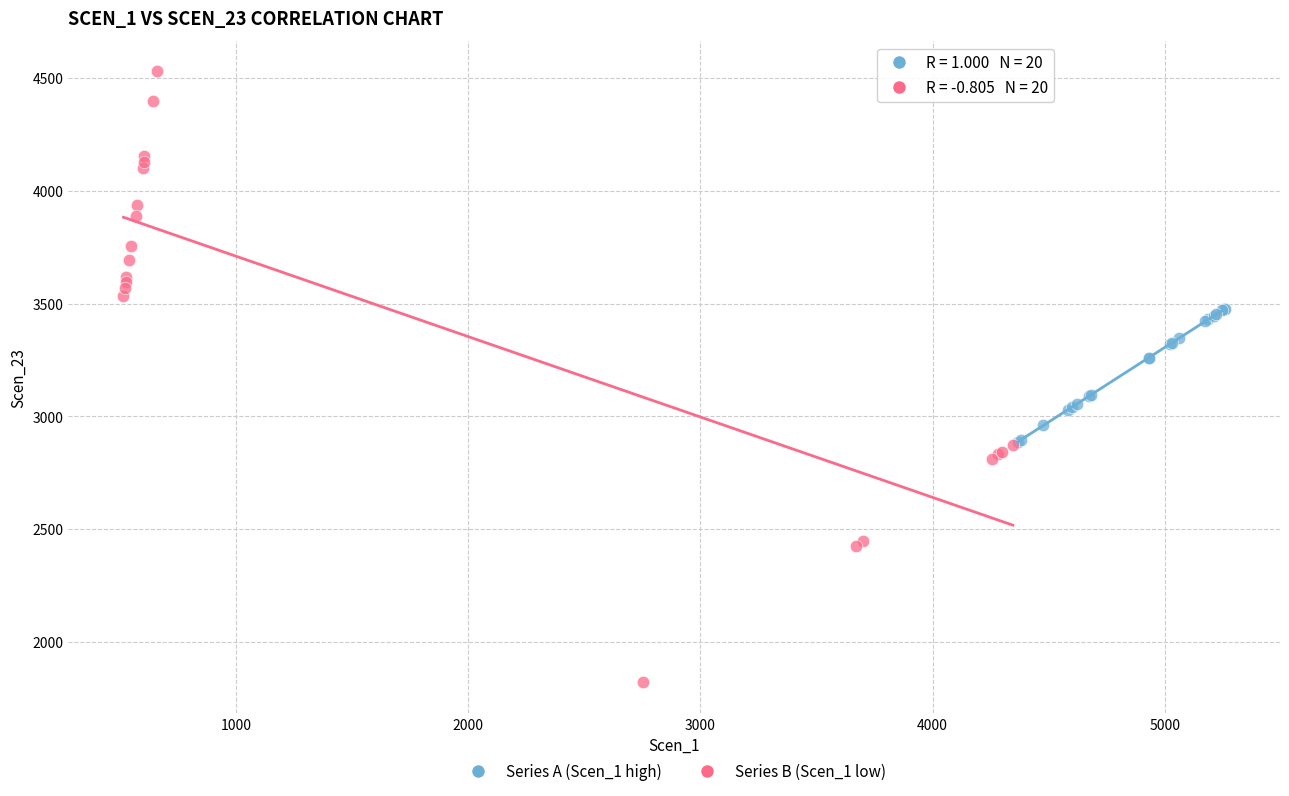

What are all the series names shown in the legend?

Series A (Scen_1 high), Series B (Scen_1 low)